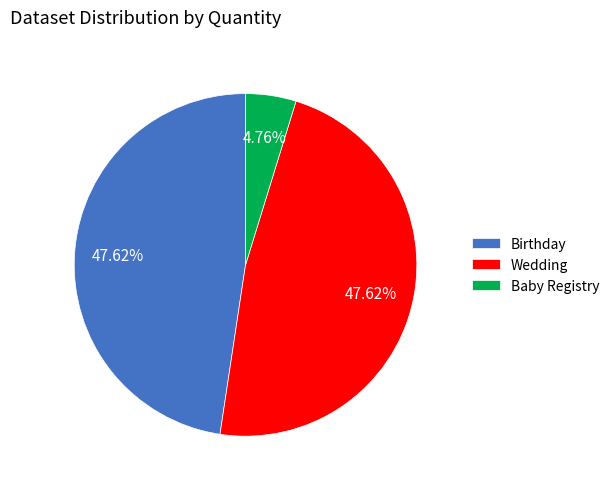

Which slice is the smallest?

Baby Registry